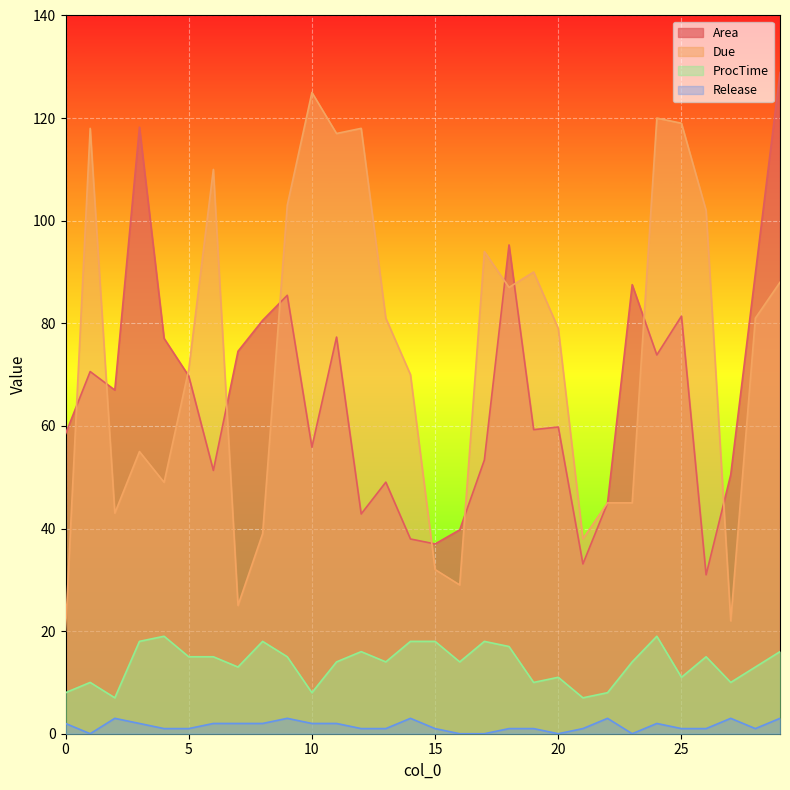

True or false: Release has a value of 0.0 at 16.

True